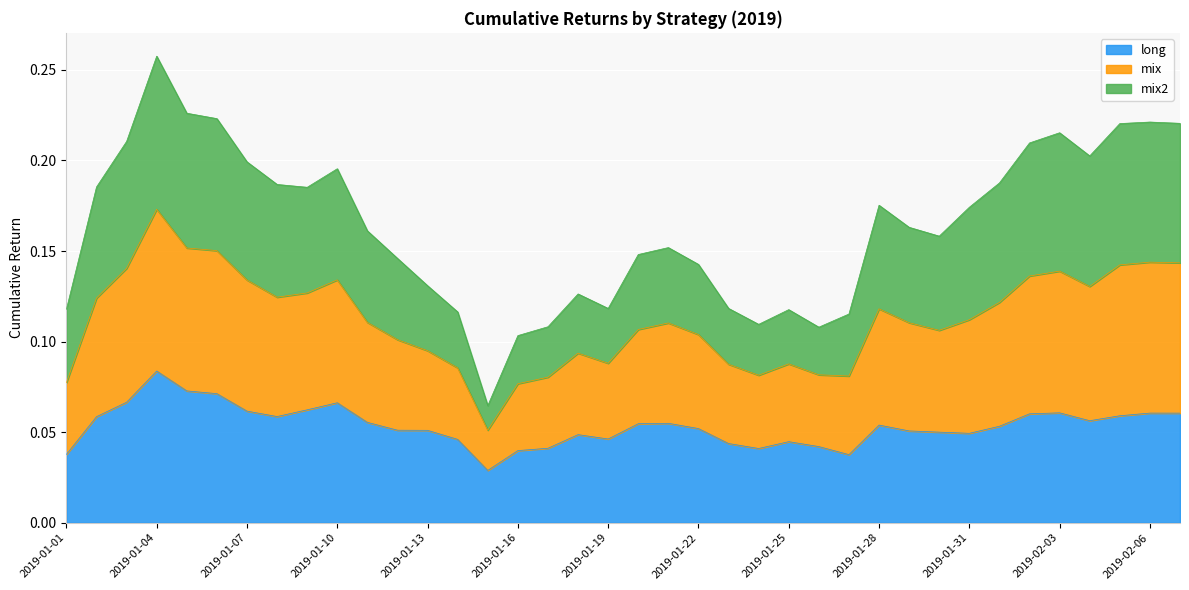

At which category is the sum across all series the highest?

2019-01-04